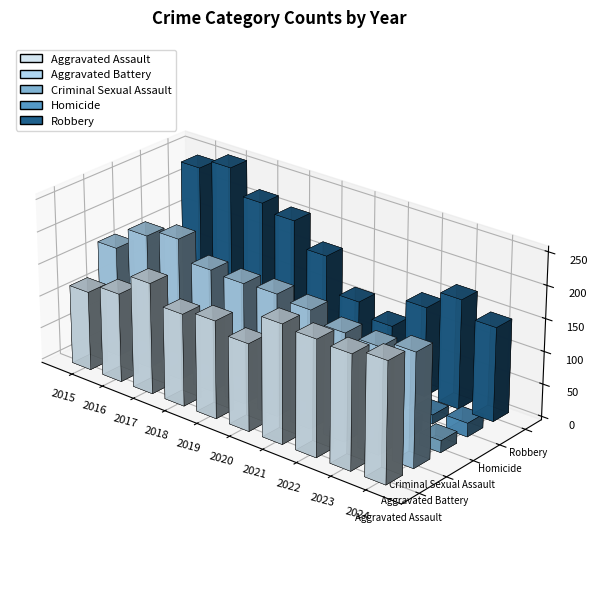

How many values in the Robbery series are below 168?

5